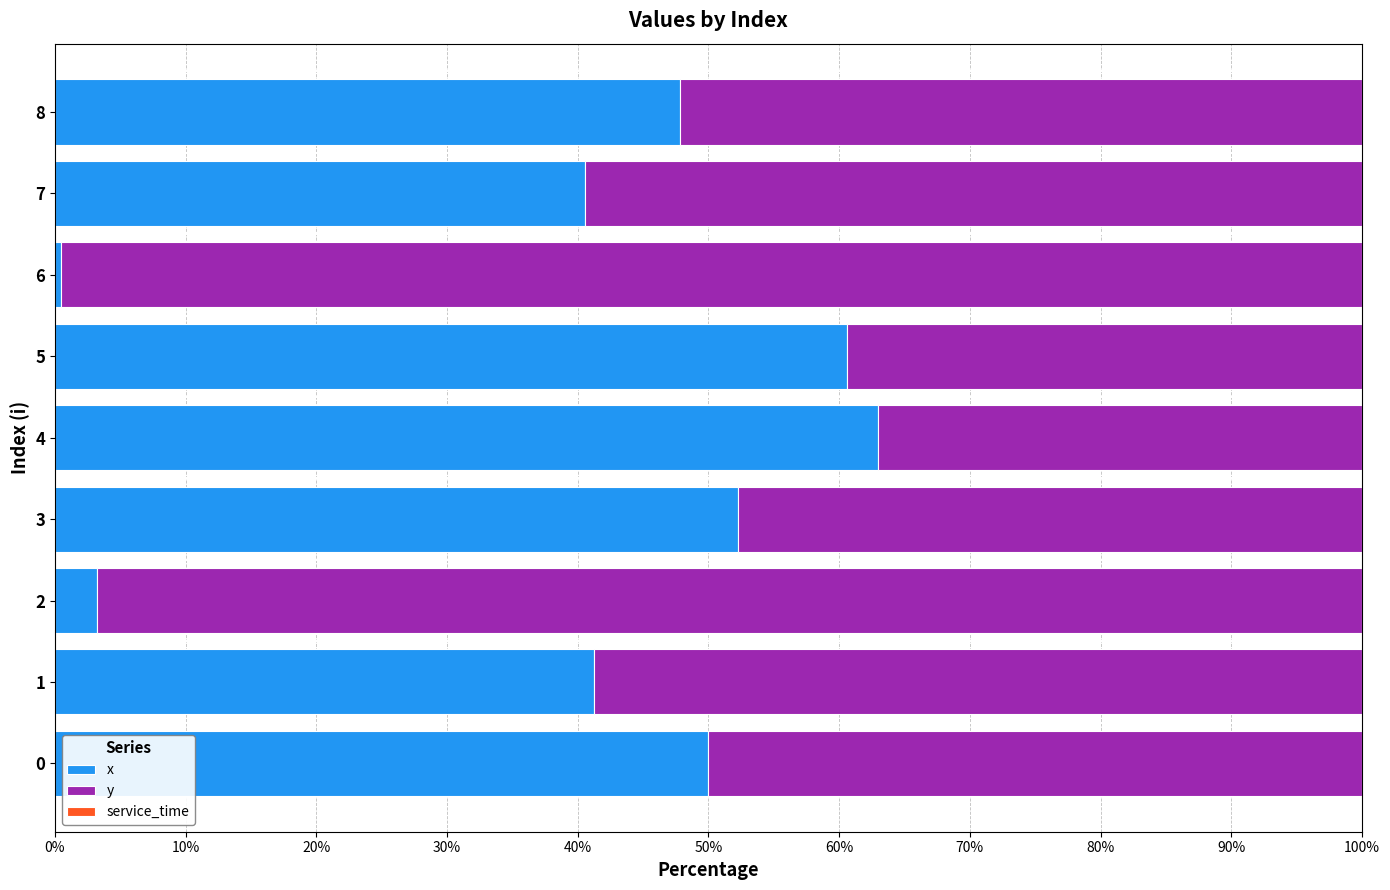

At which label does x reach its minimum?

6